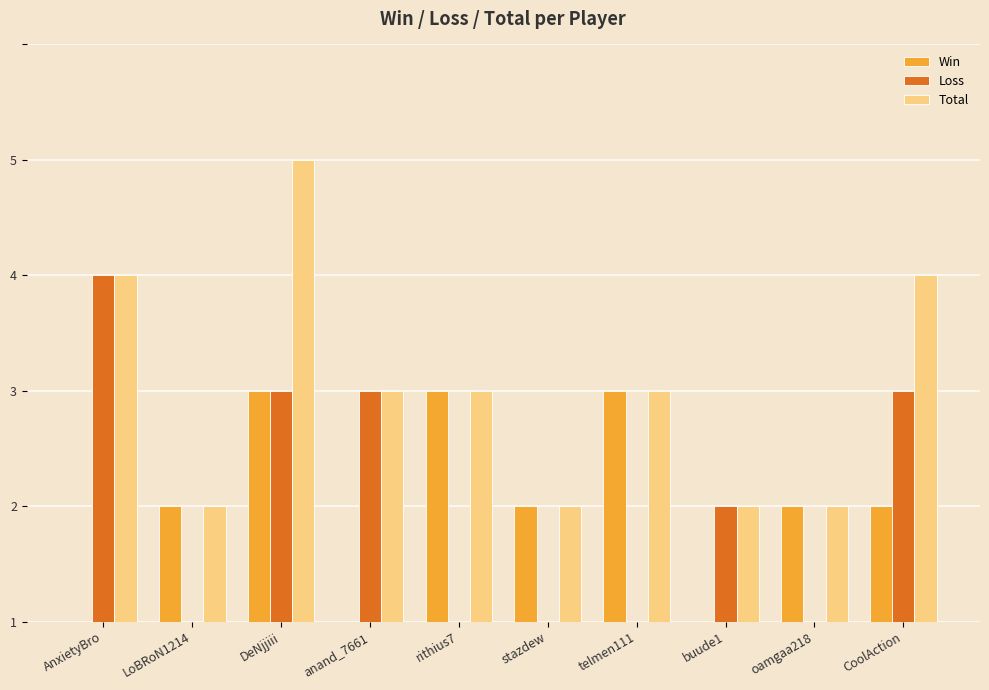

At which category does the chart reach its minimum across all series?

AnxietyBro